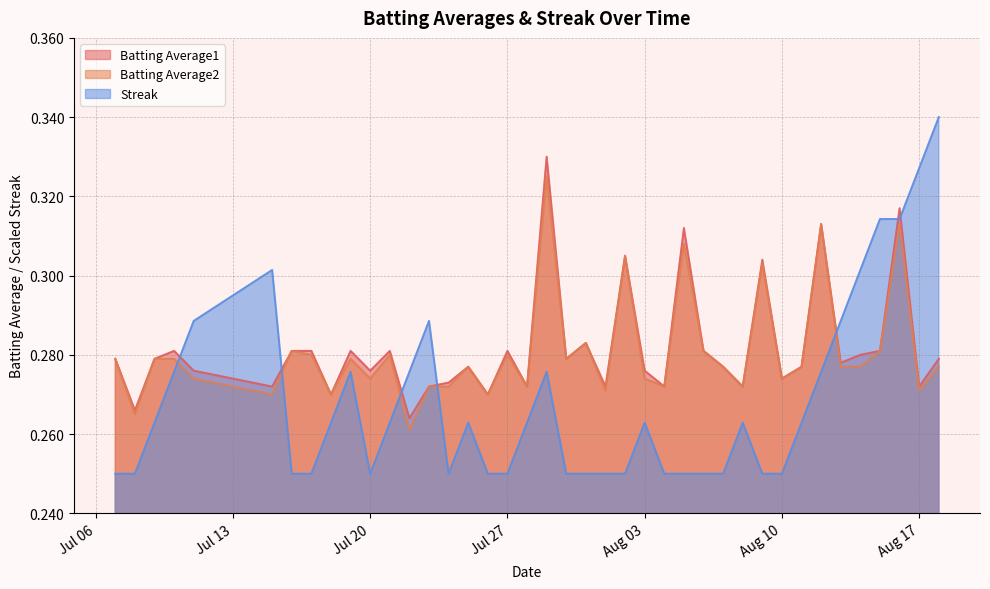

List the series in order of their peak value, highest first.

Streak, Batting Average1, Batting Average2